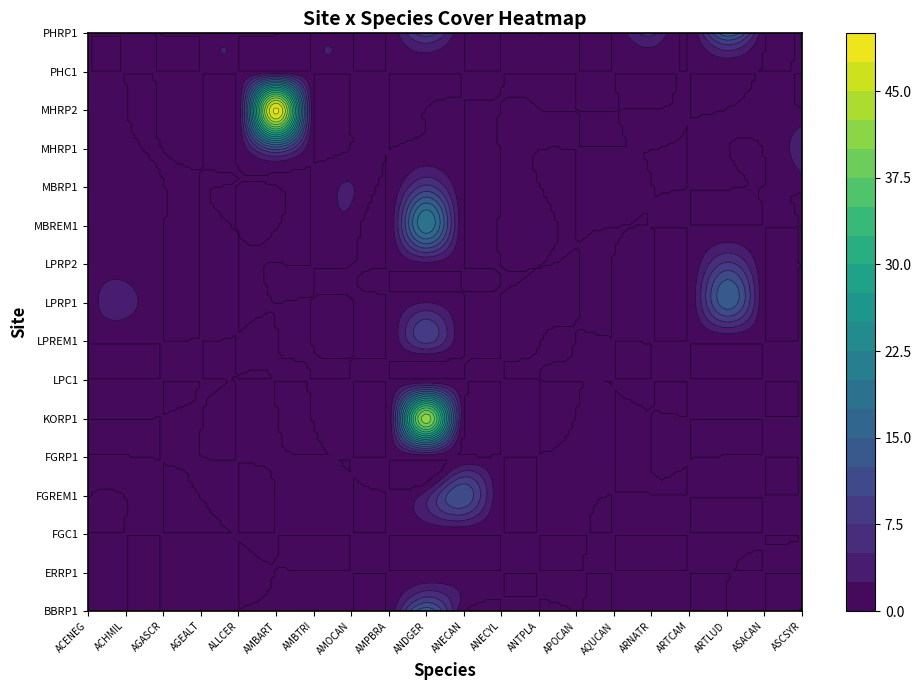

The MHRP1 series shows 0.0 at LPRP1. True or false?

True